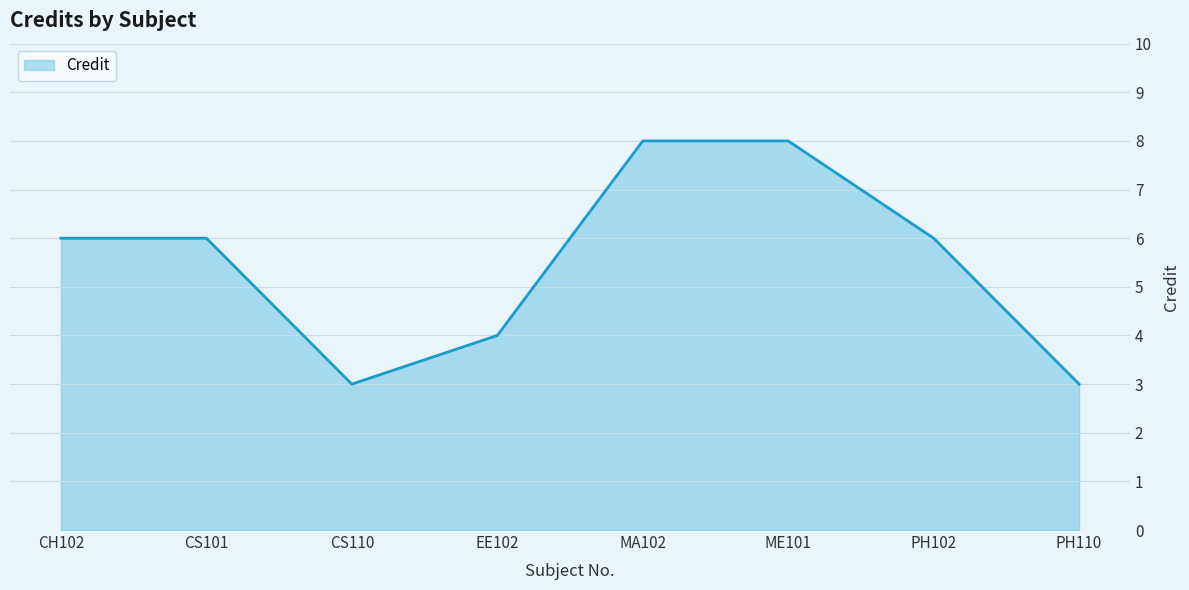

At which category does the data reach its first local valley?

CS110